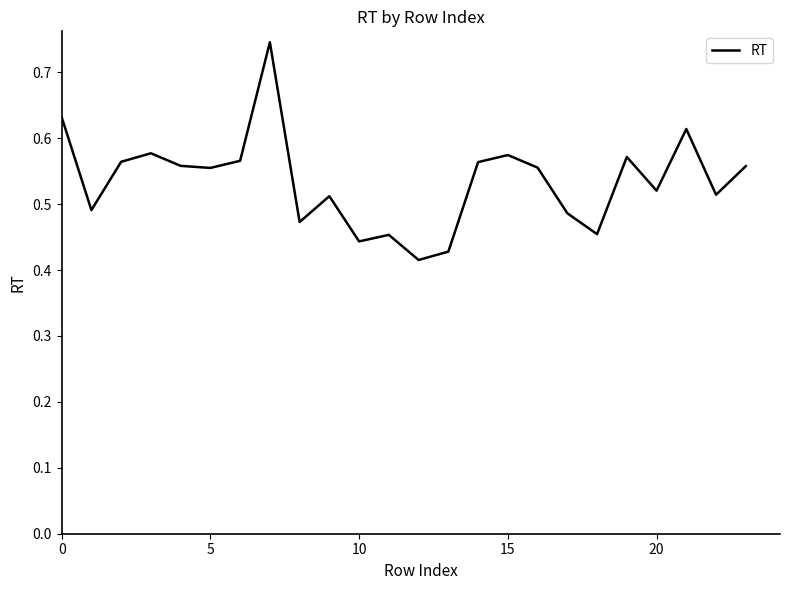

What is the maximum value shown in the chart?

0.7